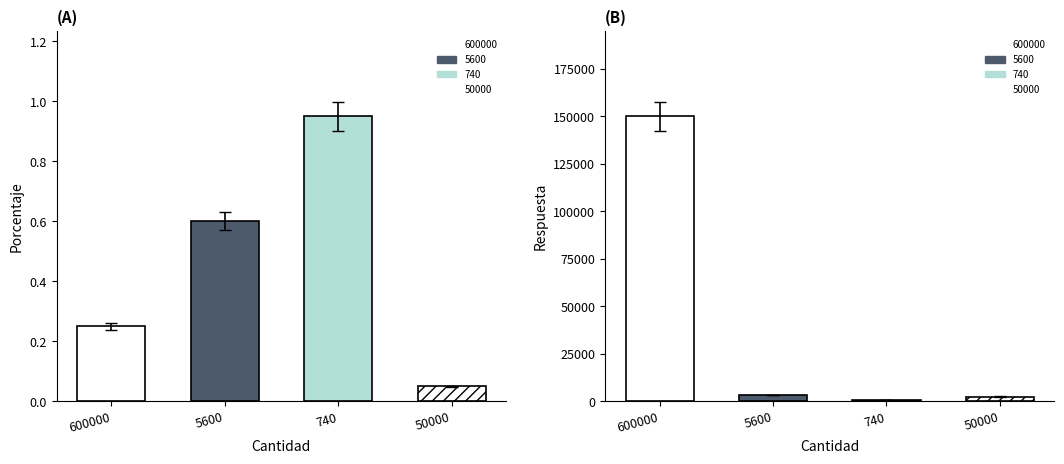

At which label is Porcentaje closest to 0?

50000